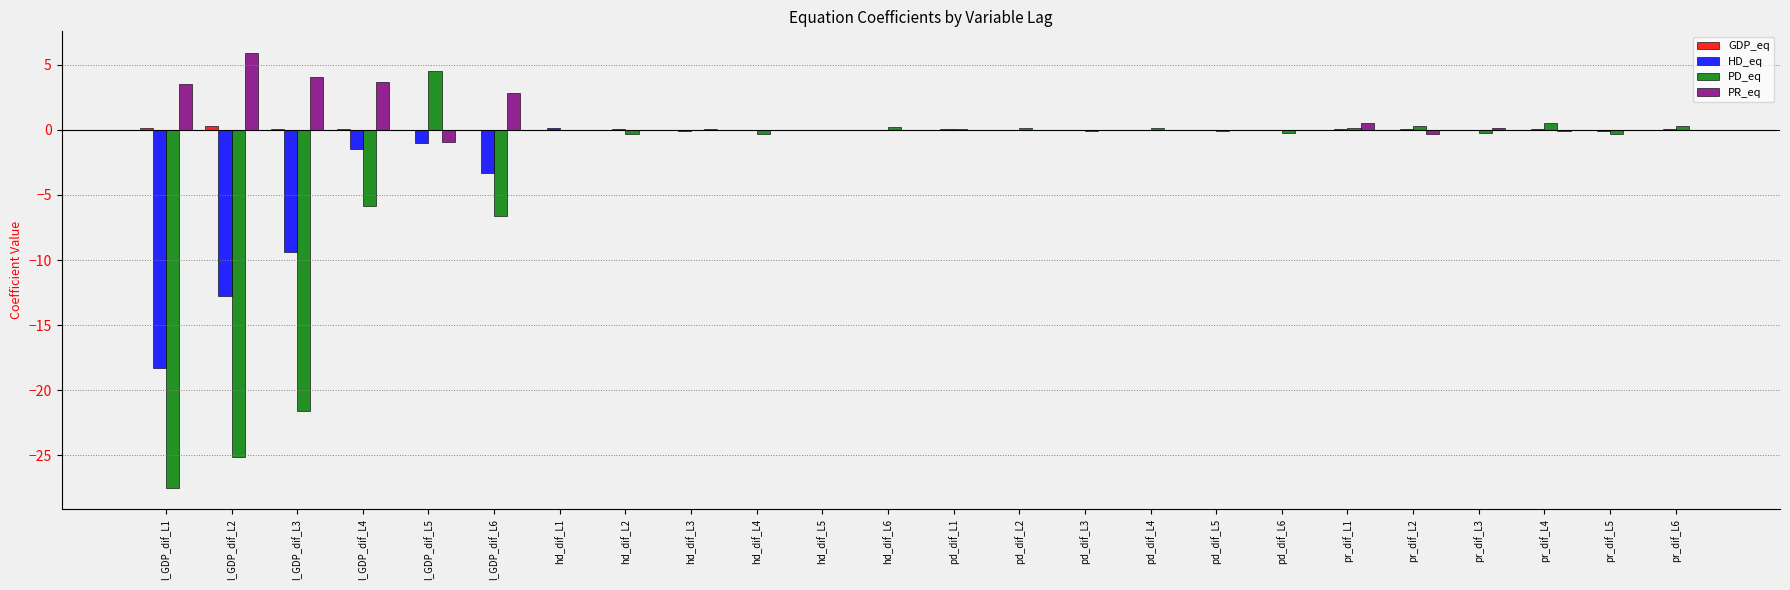

Which series changed the most between l_GDP_dif_L6 and pr_dif_L4?

PD_eq